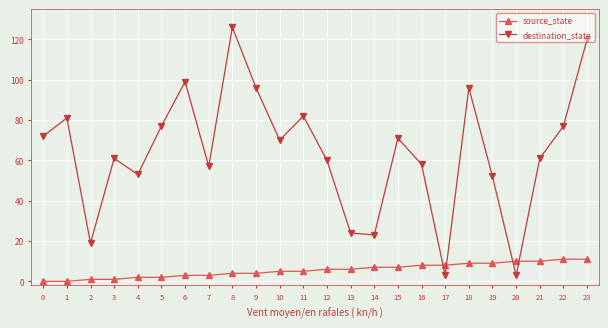

Which series changed the most between 7 and 9?

destination_state